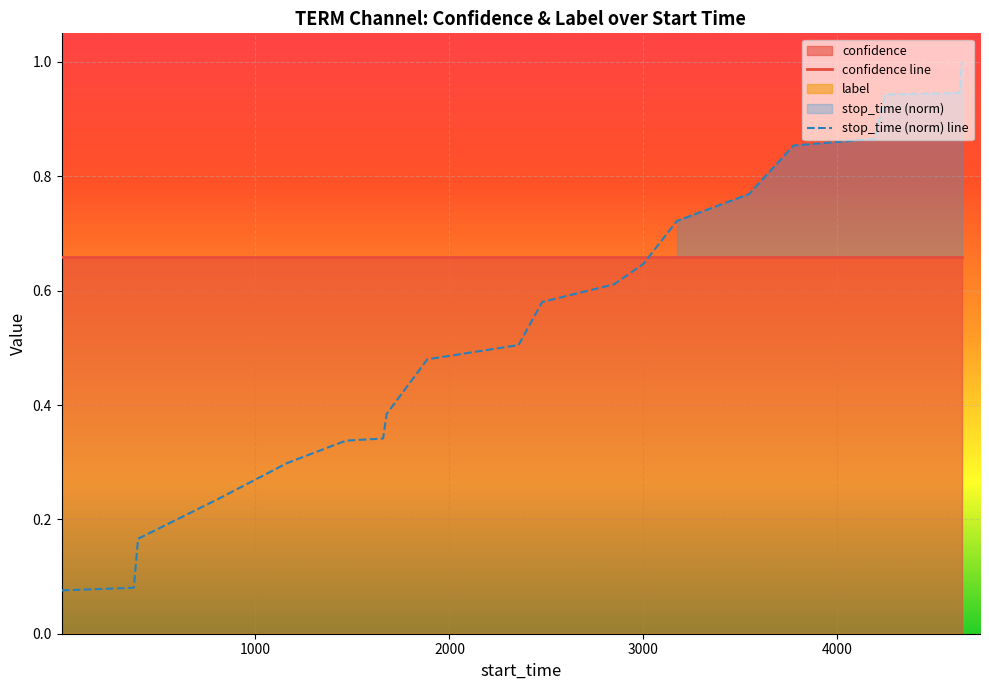

What is the highest value of the stop_time (norm) line series?

1.0